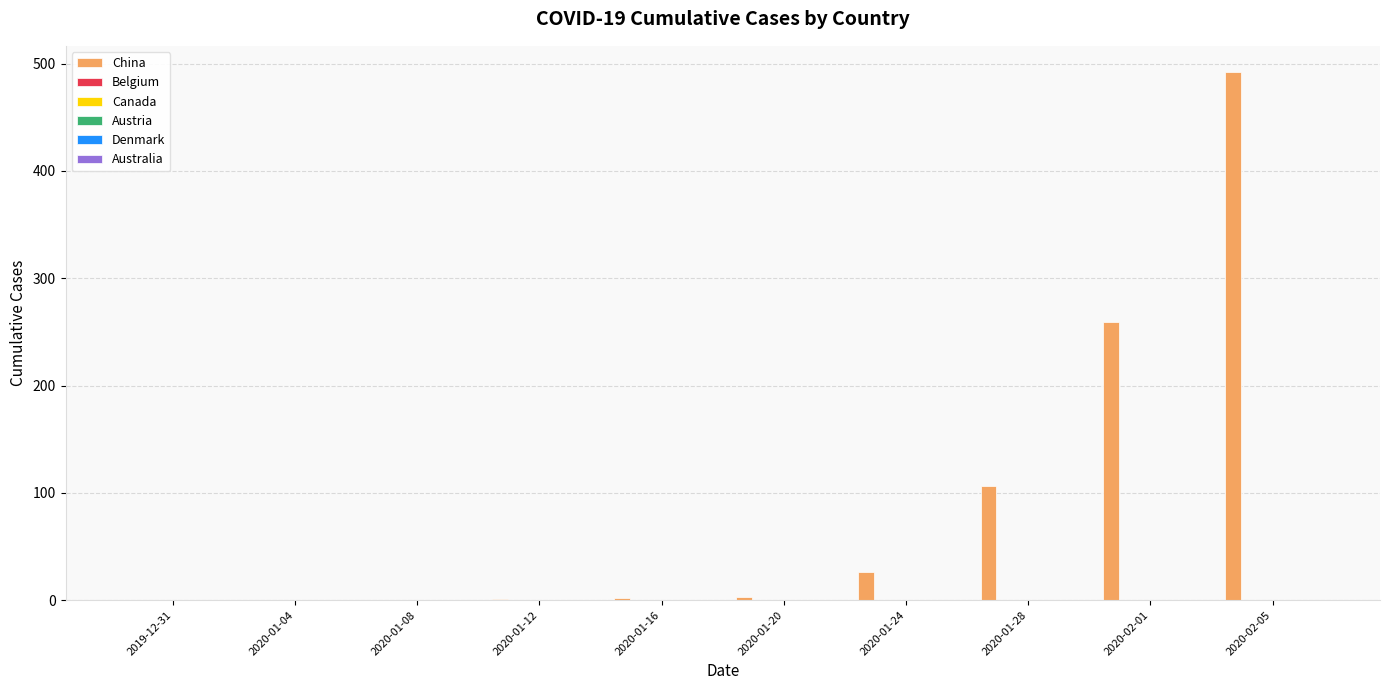

What is the greatest value displayed?

492